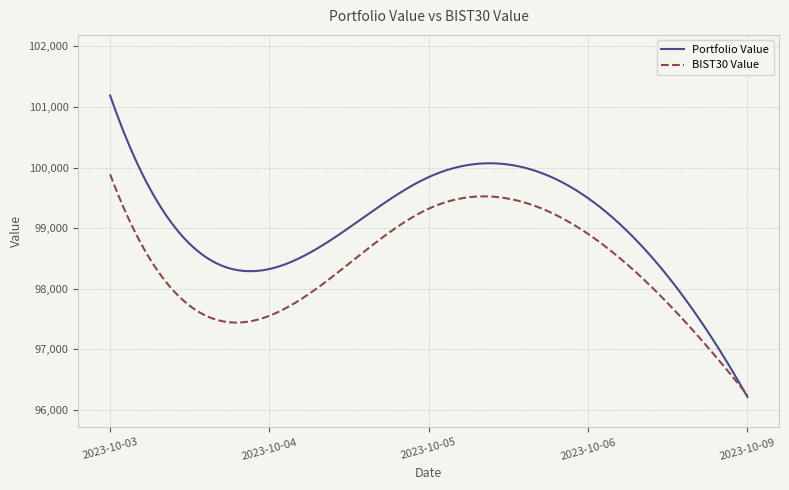

In BIST30 Value, how many points are higher than both neighbors (excluding endpoints)?

1